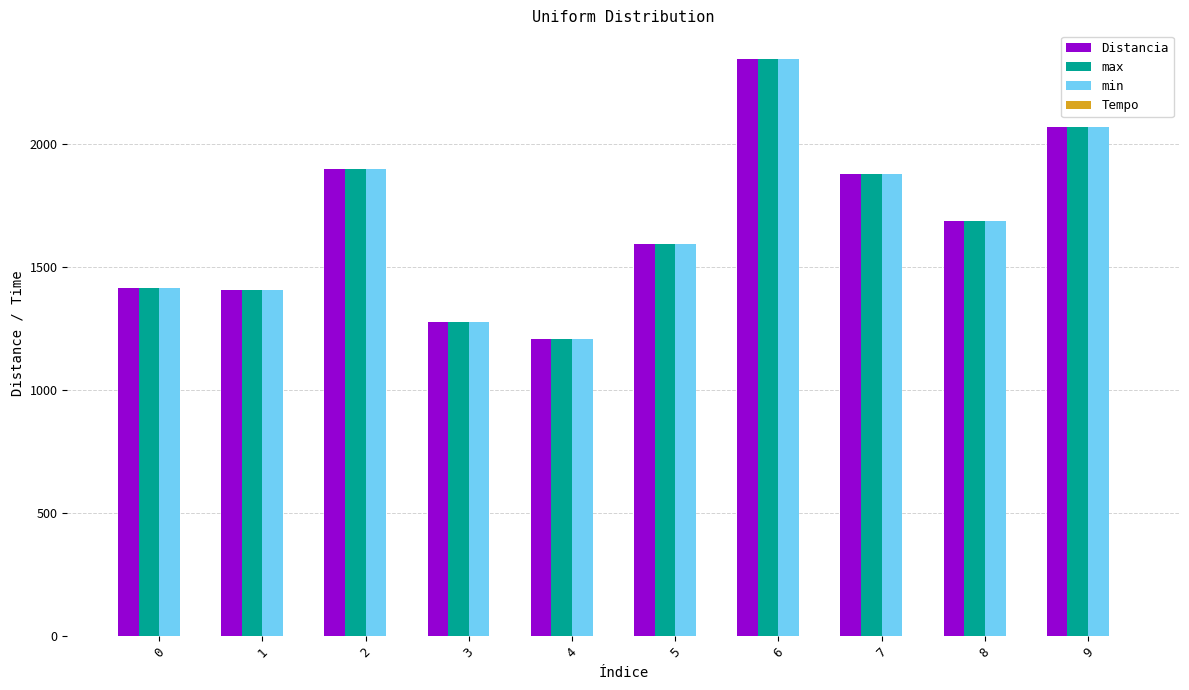

At which category is the sum across all series the highest?

6